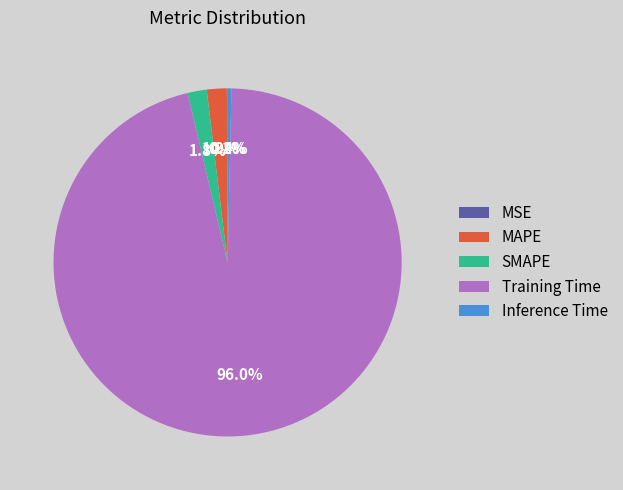

Does MAPE represent more than half of the total?

No